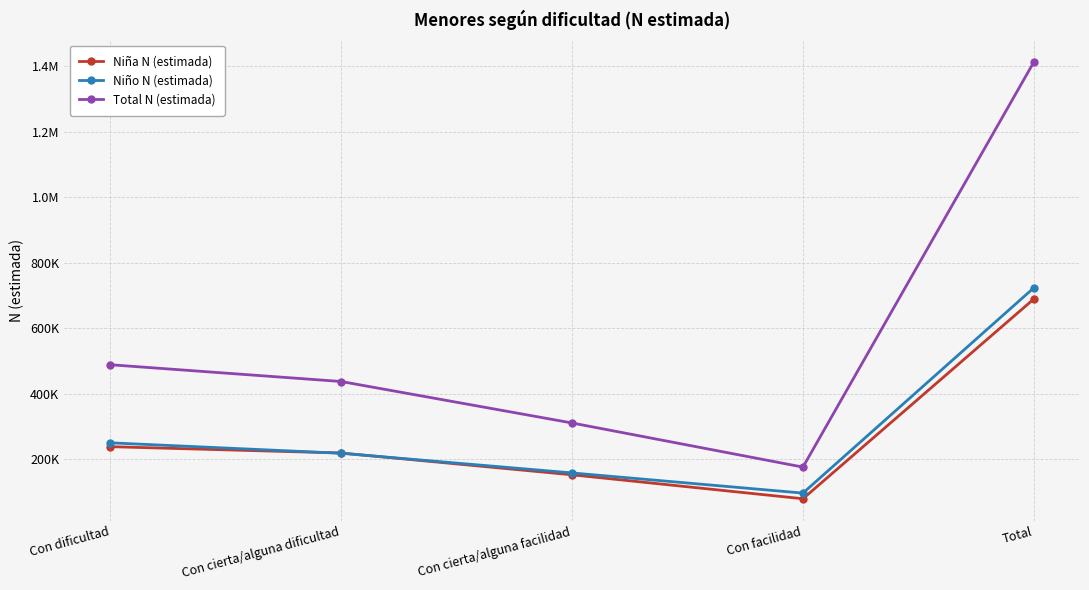

What are all the series names shown in the legend?

Niña N (estimada), Niño N (estimada), Total N (estimada)